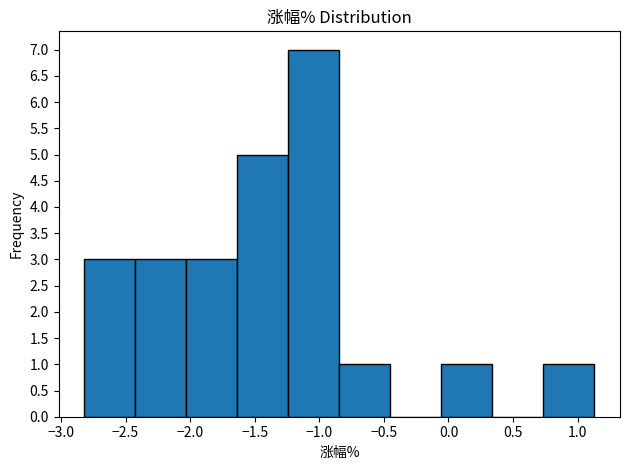

Reading left to right, transcribe this chart: for each bar, give the range it covers on the x-axis and its height. Neither the bar edges nor the heights are printed on the chart, so give them approximately, as read against the axes.

-2.820 to -2.425: 3
-2.425 to -2.030: 3
-2.030 to -1.635: 3
-1.635 to -1.240: 5
-1.240 to -0.845: 7
-0.845 to -0.450: 1
-0.450 to -0.055: 0
-0.055 to 0.340: 1
0.340 to 0.735: 0
0.735 to 1.130: 1